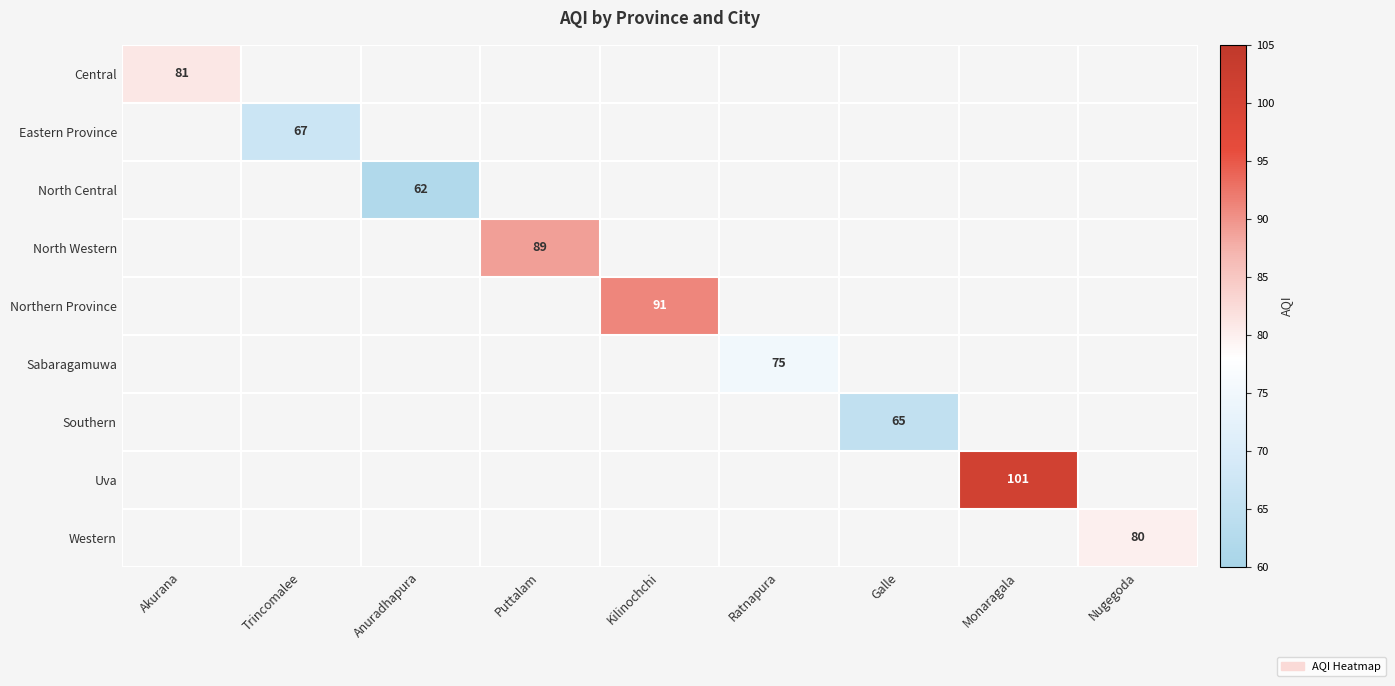

Which has a higher value, Anuradhapura or Kilinochchi?

Kilinochchi